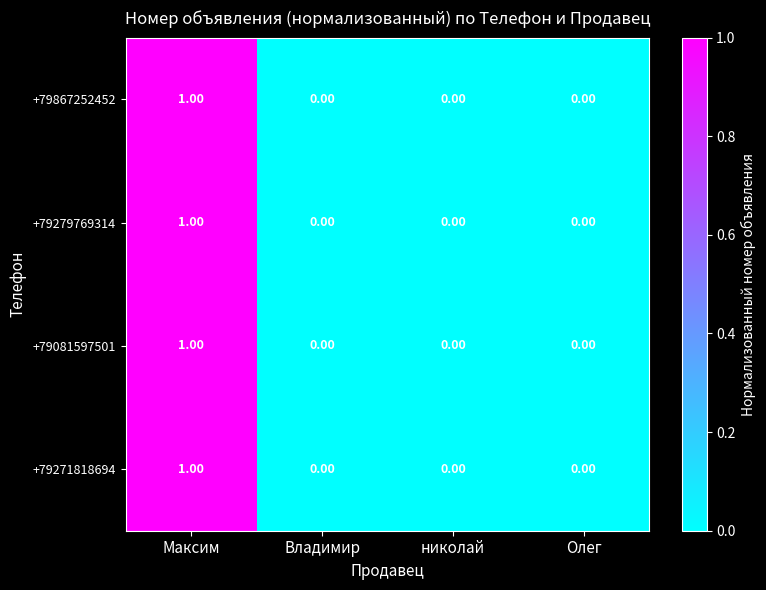

At which category is the sum across all series the highest?

Максим